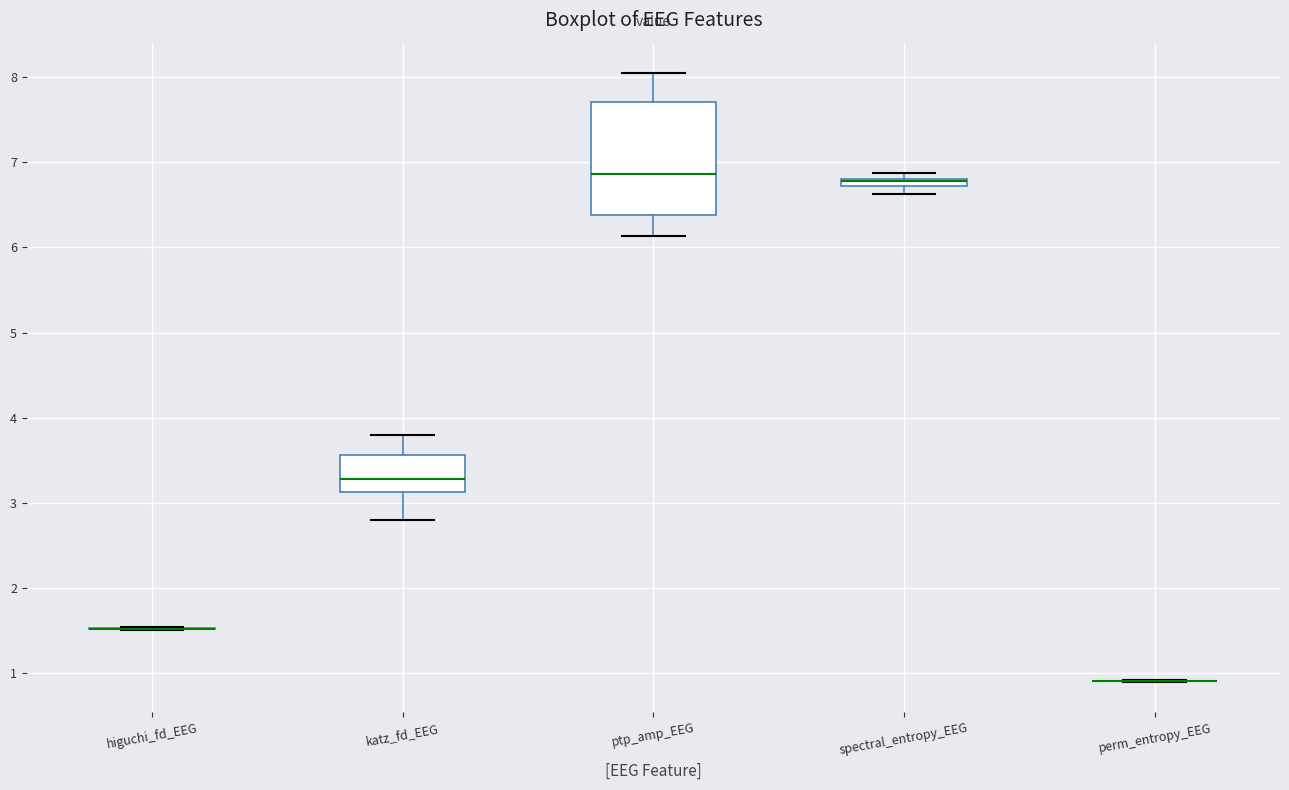

Where does the lower whisker of the box for katz_fd_EEG end on the y-axis? The values are not printed on the chart, so give them approximately, as read against the axis.

2.8